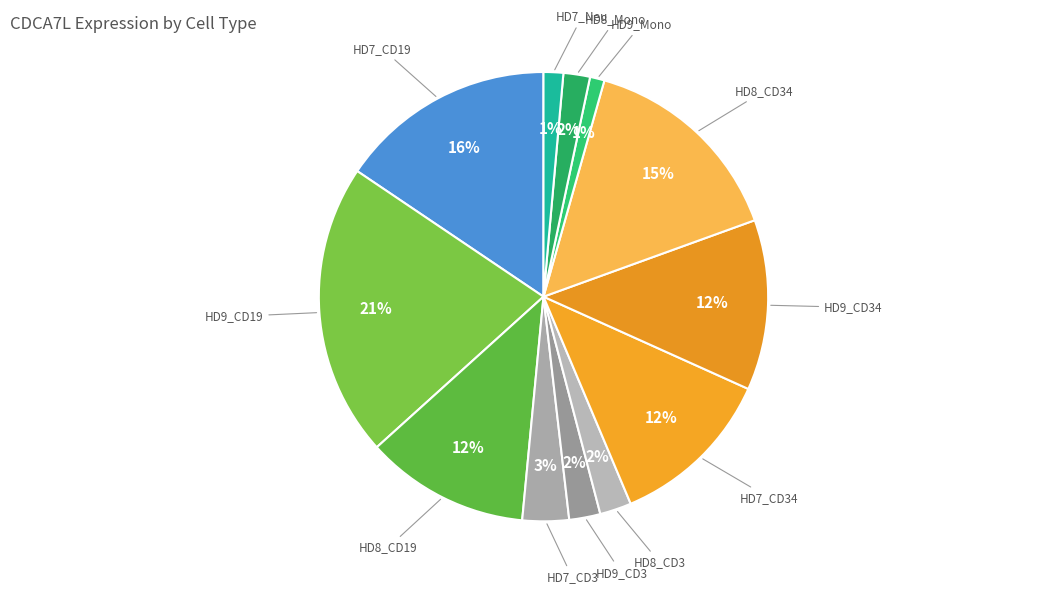

To the nearest percent, what is the difference between the largest and smallest slice percentages?

20%